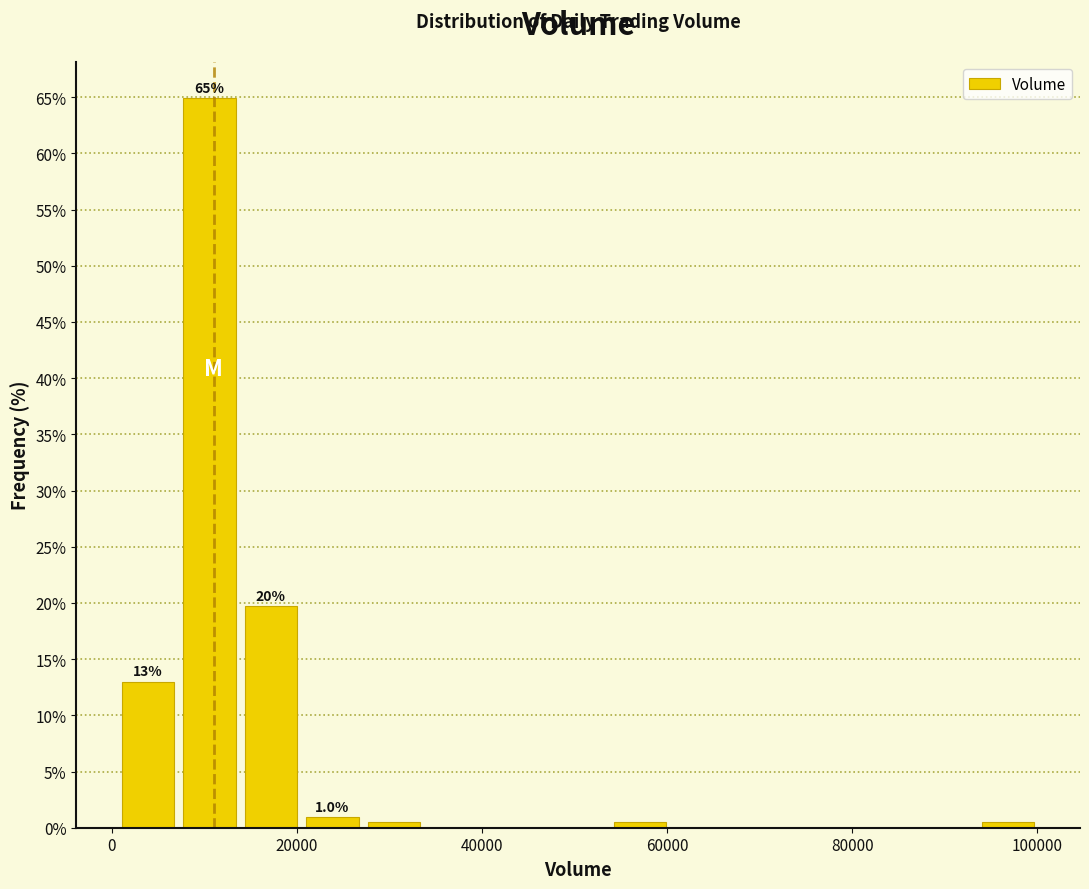

Around what value on the x-axis is the tallest bar? Give the approximate position of its centre, as read against the axis.

10000